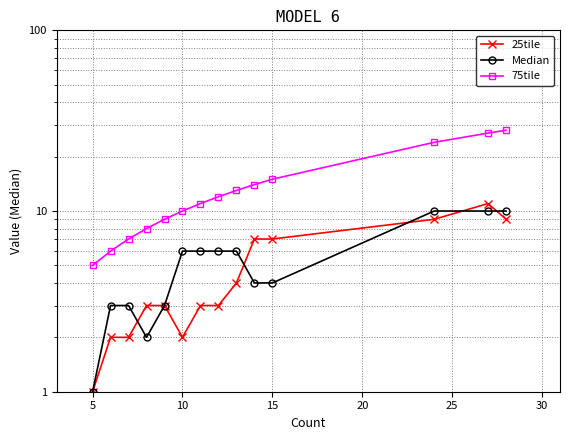

True or false: 25tile has more than 2 points higher than both neighbors.

False